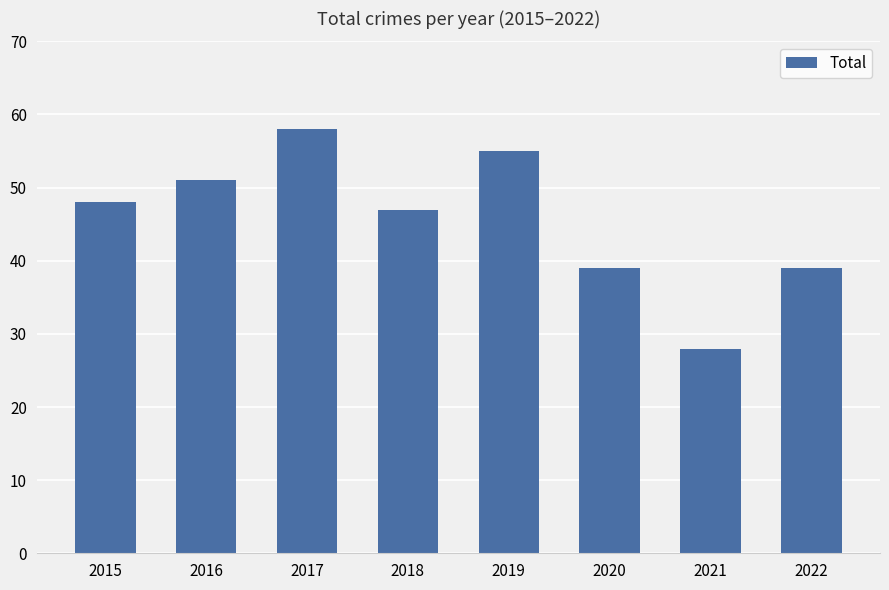

What is the difference between the values at 2017 and 2021?

30